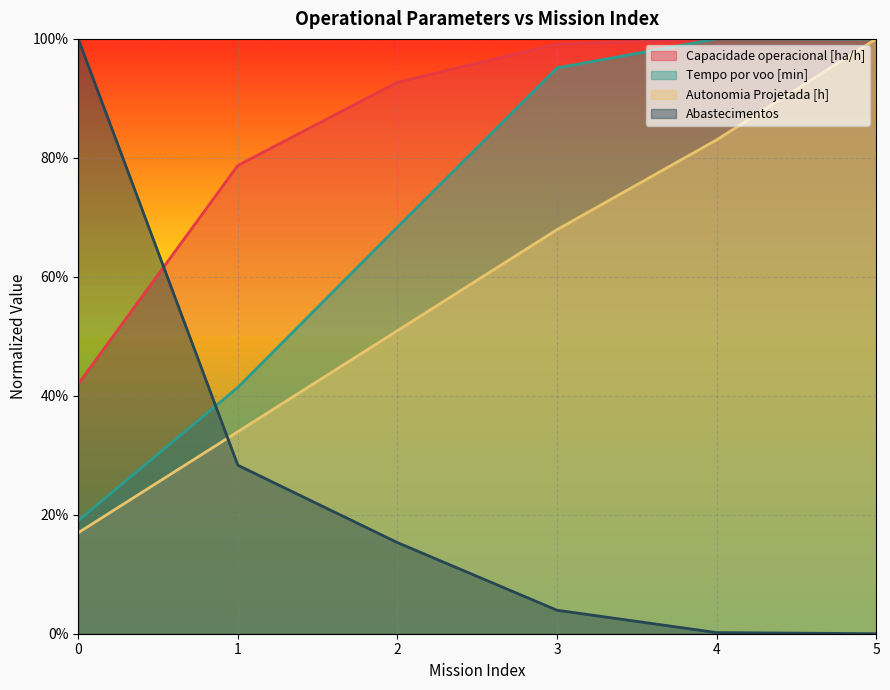

True or false: Abastecimentos and Capacidade operacional [ha/h] cross at least once.

True